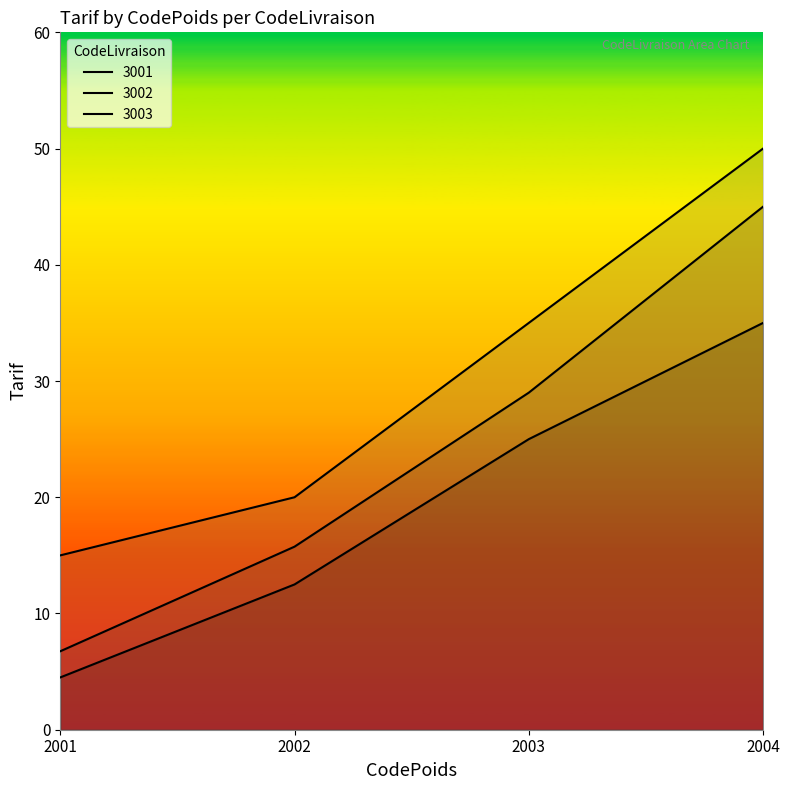

The 3002 series shows 9.5 at 2001. True or false?

False